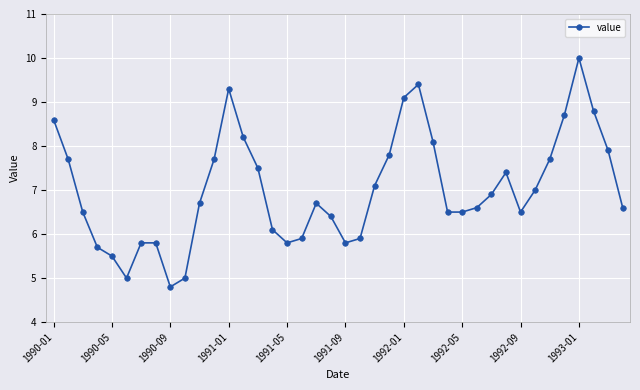

True or false: the data has more than 2 interior local peaks.

True